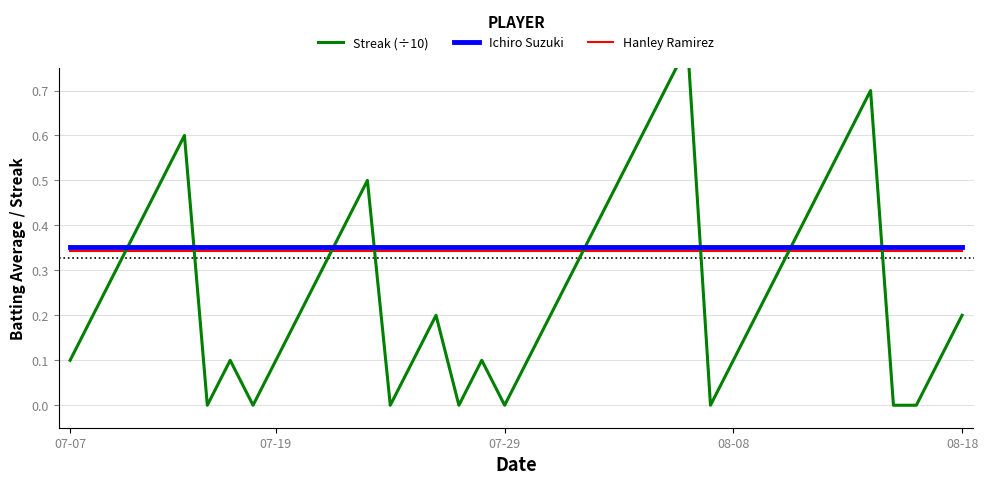

Reading left to right, list all the values displayed in this chart.

Streak (÷10): 0.1	0.2	0.3	0.4	0.5	0.6	0.0	0.1	0.0	0.1	0.2	0.3	0.4	0.5	0.0	0.1	0.2	0.0	0.1	0.0	0.1	0.2	0.3	0.4	0.5	0.6	0.7	0.8	0.0	0.1	0.2	0.3	0.4	0.5	0.6	0.7	0.0	0.0	0.1	0.2
Ichiro Suzuki: 0.4	0.4	0.4	0.4	0.4	0.4	0.4	0.4	0.4	0.4	0.4	0.4	0.4	0.4	0.4	0.4	0.4	0.4	0.4	0.4	0.4	0.4	0.4	0.4	0.4	0.4	0.4	0.4	0.4	0.4	0.4	0.4	0.4	0.4	0.4	0.4	0.4	0.4	0.4	0.4
Hanley Ramirez: 0.3	0.3	0.3	0.3	0.3	0.3	0.3	0.3	0.3	0.3	0.3	0.3	0.3	0.3	0.3	0.3	0.3	0.3	0.3	0.3	0.3	0.3	0.3	0.3	0.3	0.3	0.3	0.3	0.3	0.3	0.3	0.3	0.3	0.3	0.3	0.3	0.3	0.3	0.3	0.3